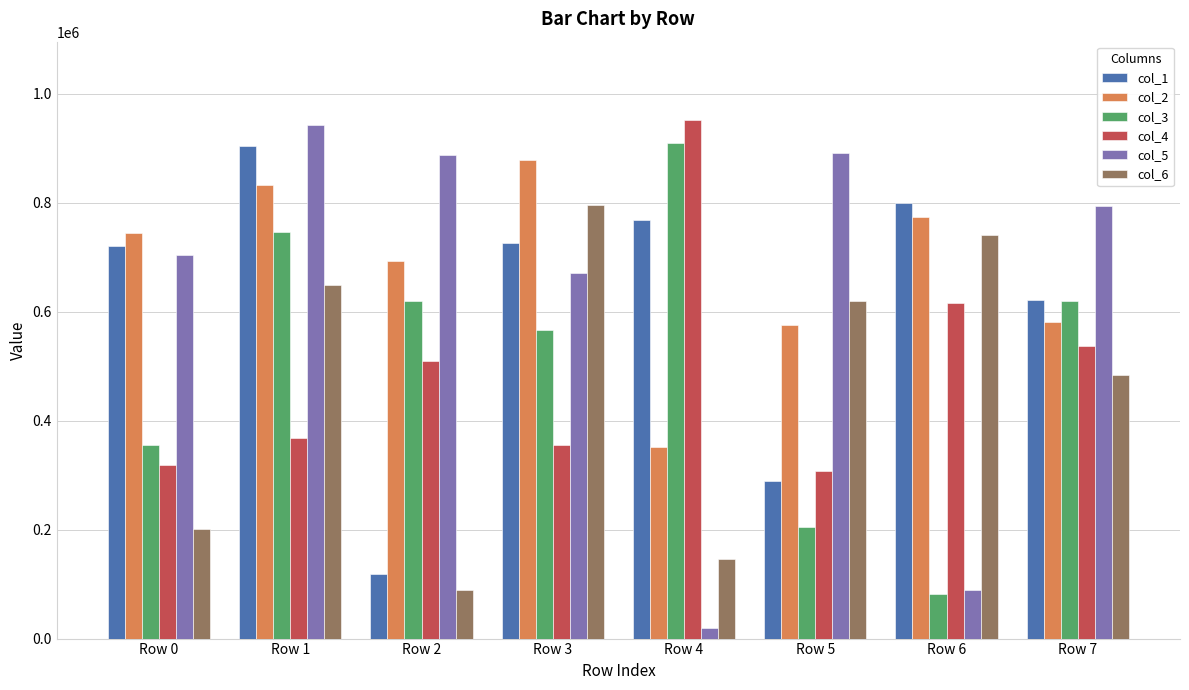

What is the sum of all col_5 values?

4998358